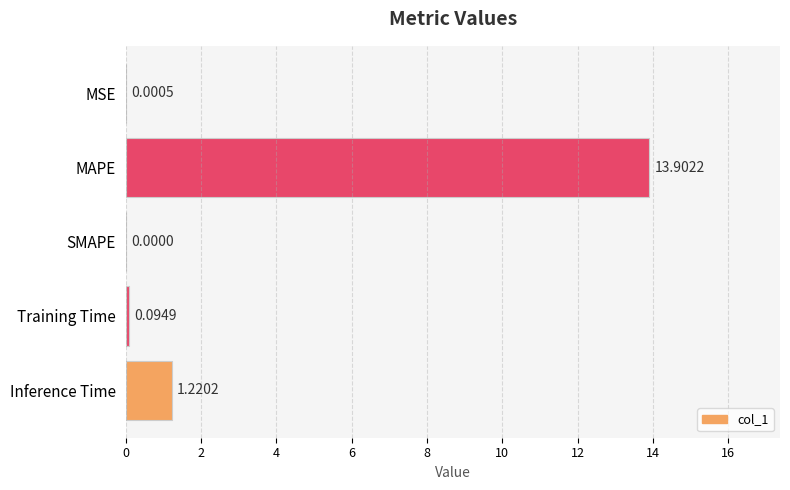

Which has a higher value, MAPE or Training Time?

MAPE